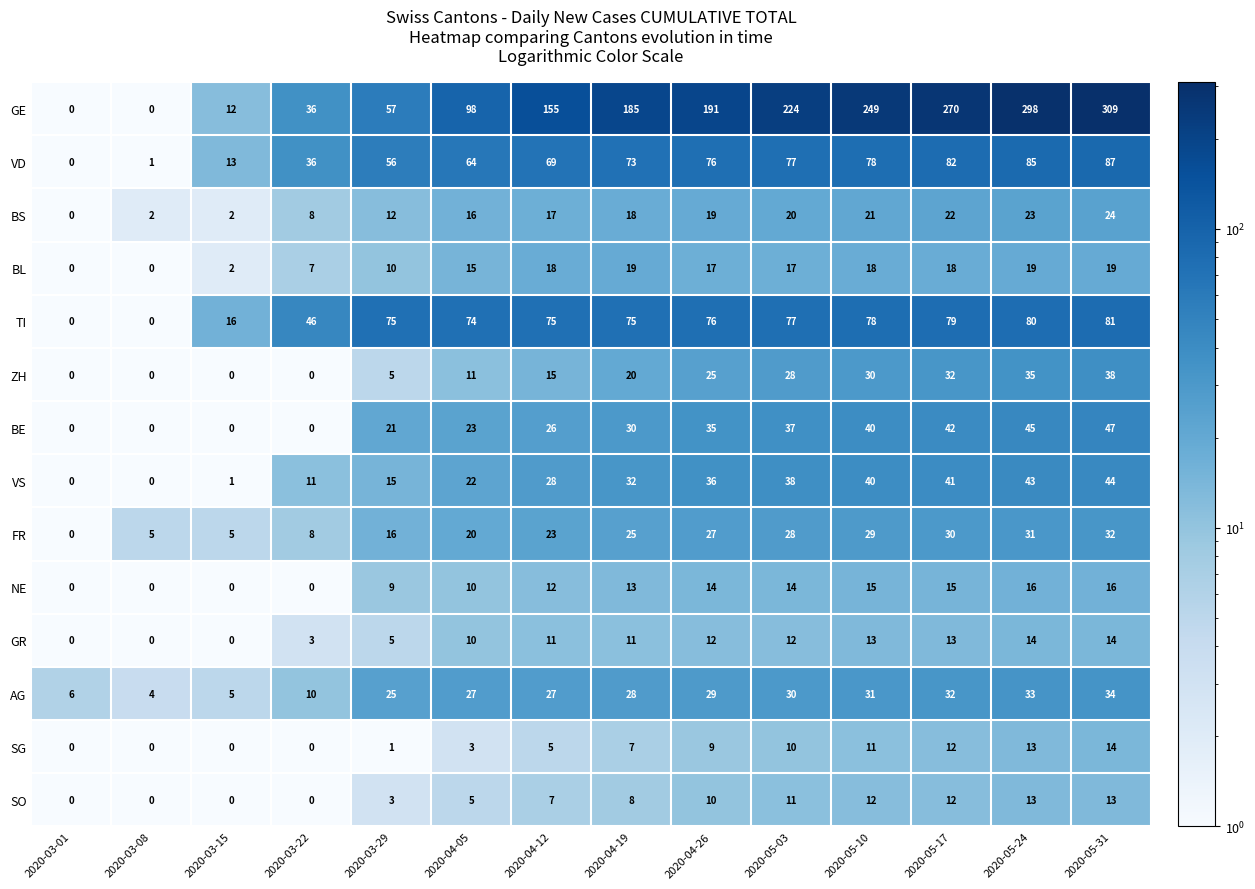

What is the approximate value of TI at 2020-03-15, to the nearest 5?

15